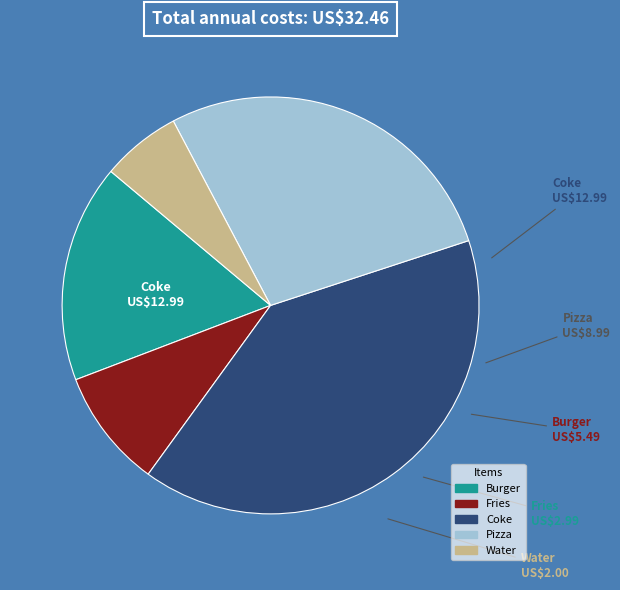

How many slices are in this pie chart?

5